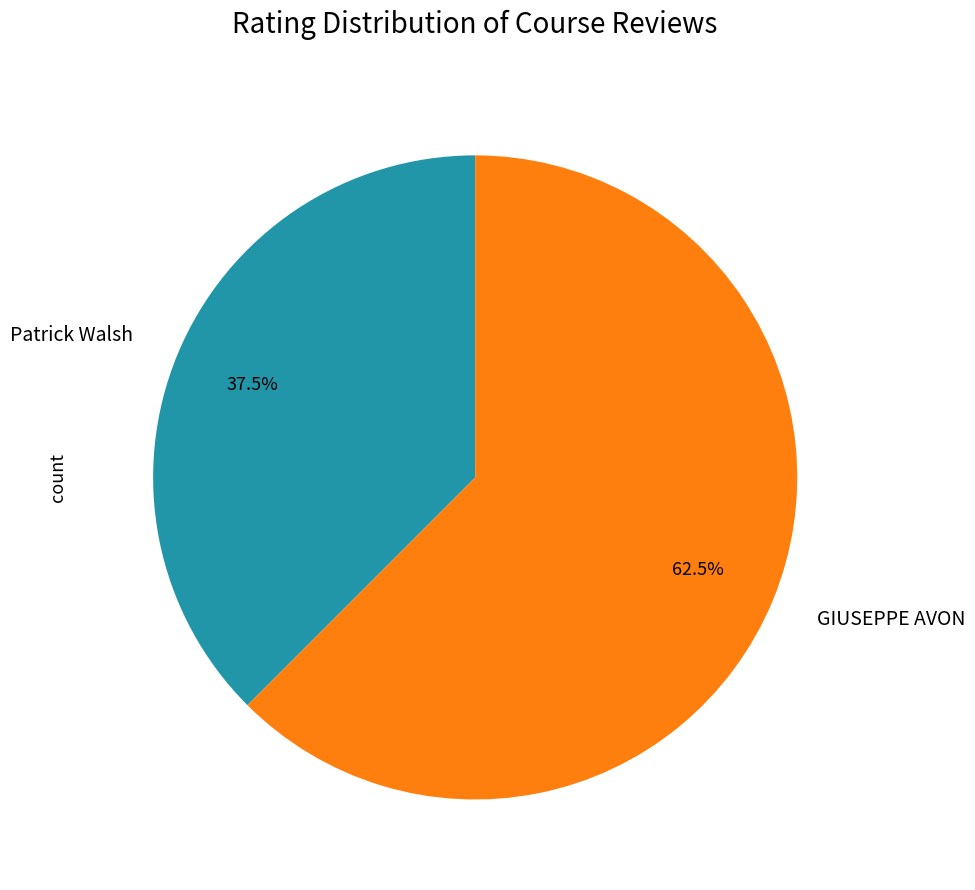

What percentage is NOT represented by GIUSEPPE AVON?

37.5%